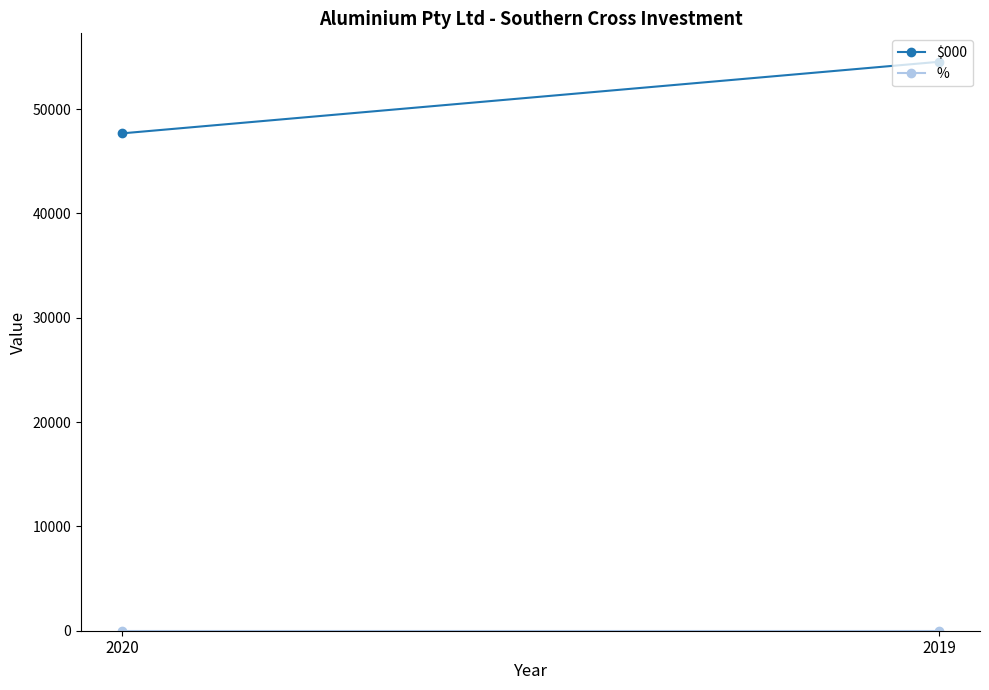

How many lines are shown in the chart?

2